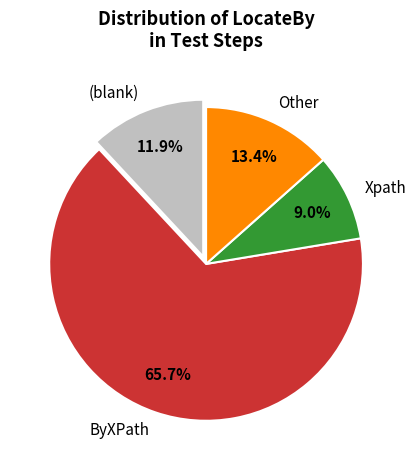

Count the number of slices in the pie.

4